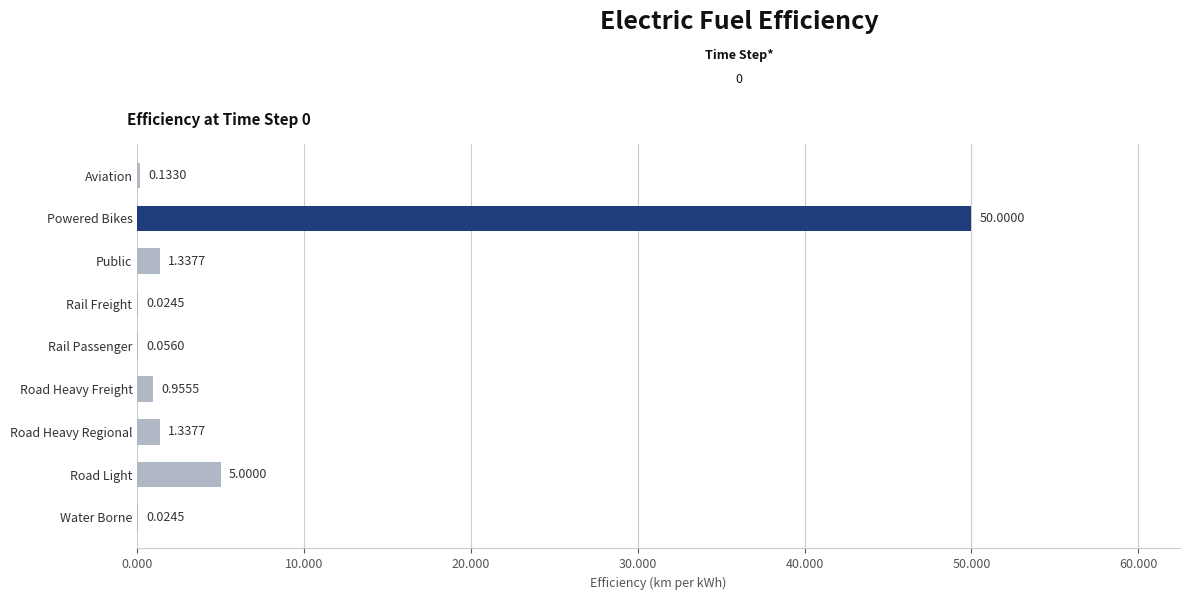

Between Rail Passenger and Road Heavy Regional, which is larger?

Road Heavy Regional